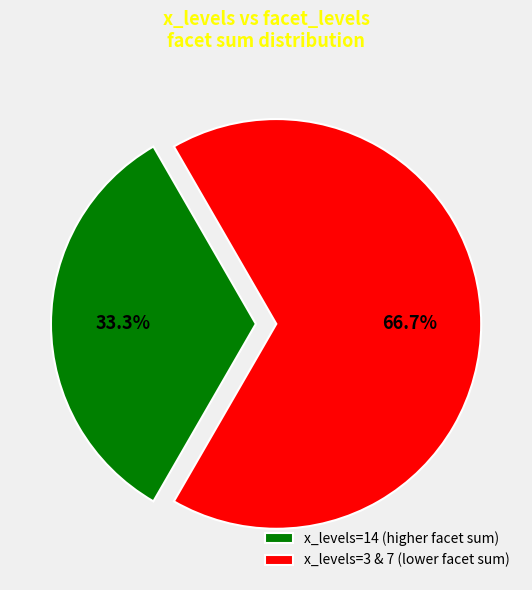

Rank the categories by value from highest to lowest.

x_levels=3 & 7 (lower facet sum), x_levels=14 (higher facet sum)